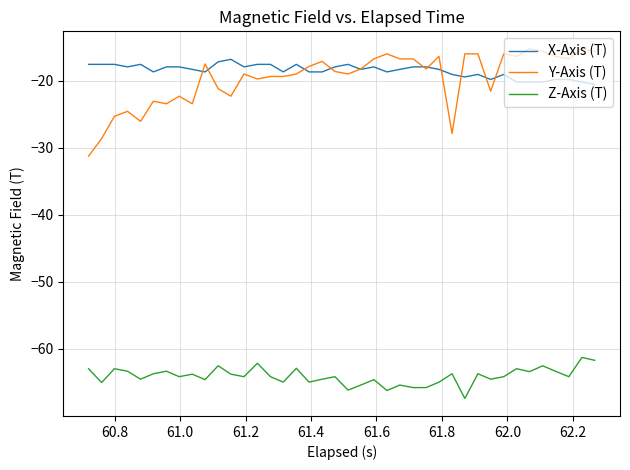

True or false: Z-Axis (T) and Y-Axis (T) cross at least once.

False